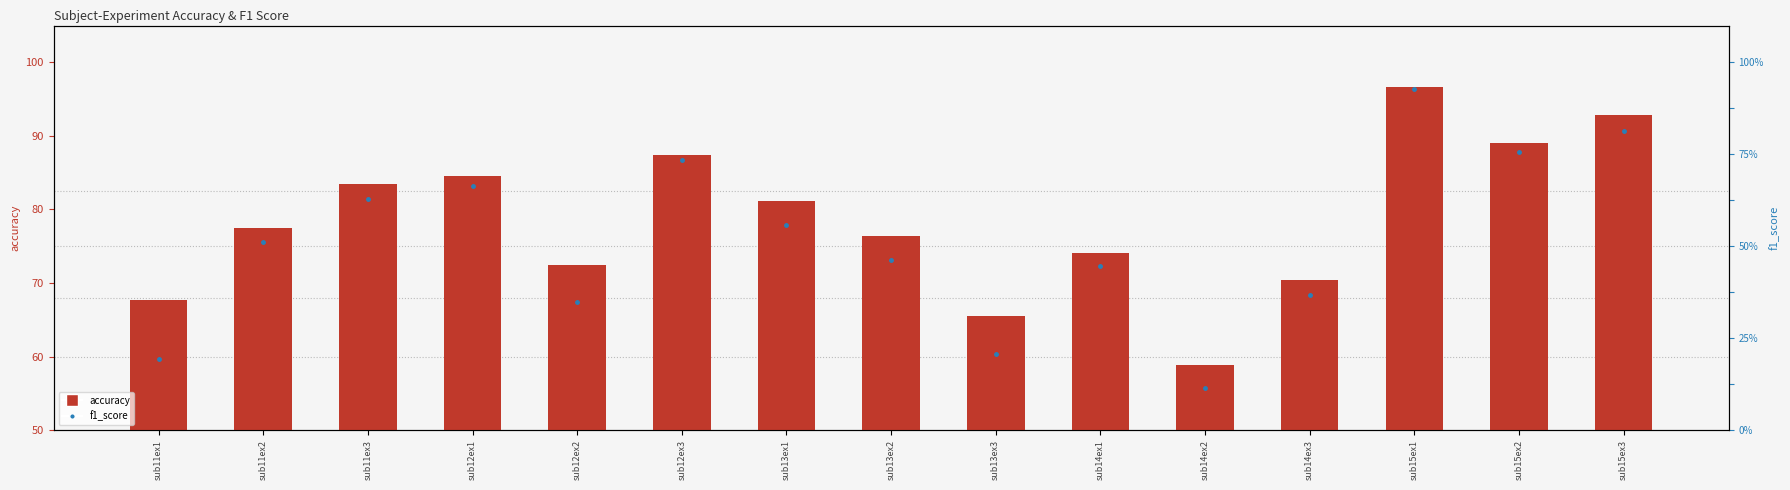

What is the average value of the f1_score series?

75.8